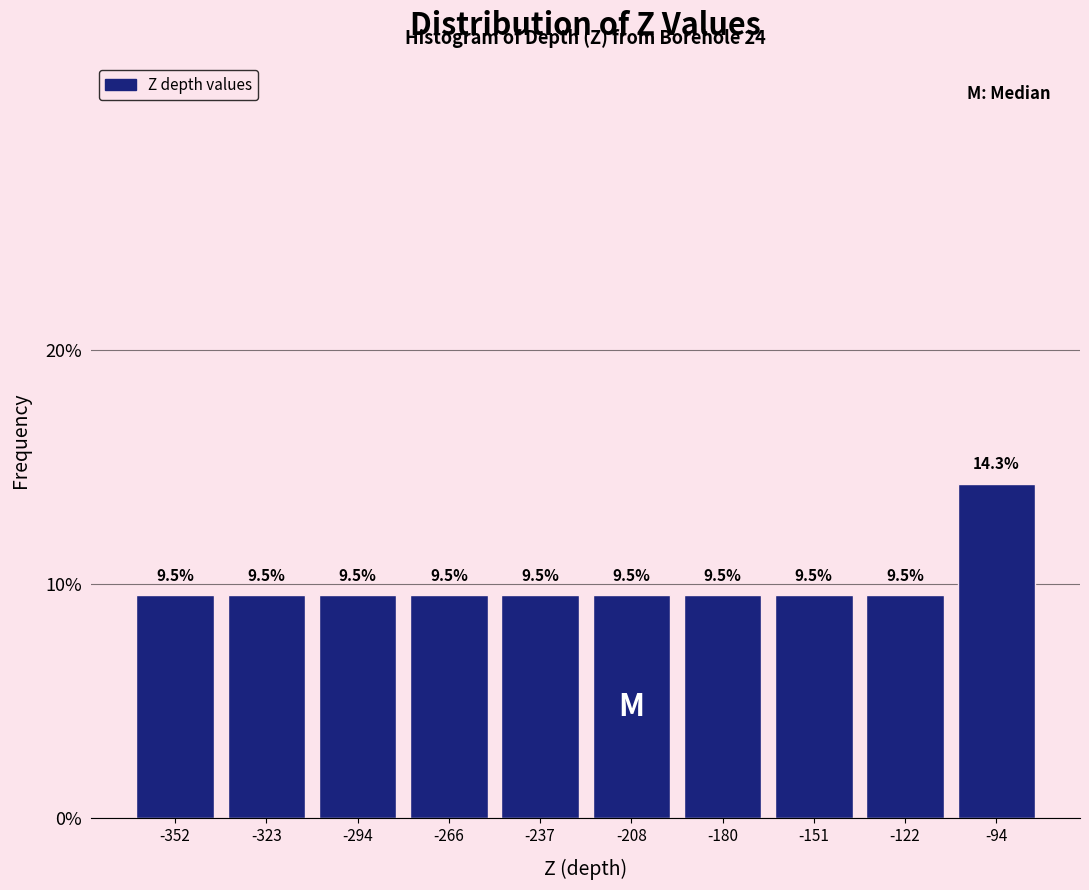

Reading left to right, list every bar in this chart as the range it spans on the x-axis followed by its height. The bar edges are not printed on the chart, so give them approximately, as read against the axis.

-365 to -335: 9.5
-335 to -310: 9.5
-310 to -280: 9.5
-280 to -250: 9.5
-250 to -225: 9.5
-225 to -195: 9.5
-195 to -165: 9.5
-165 to -135: 9.5
-135 to -110: 9.5
-110 to -80: 14.3